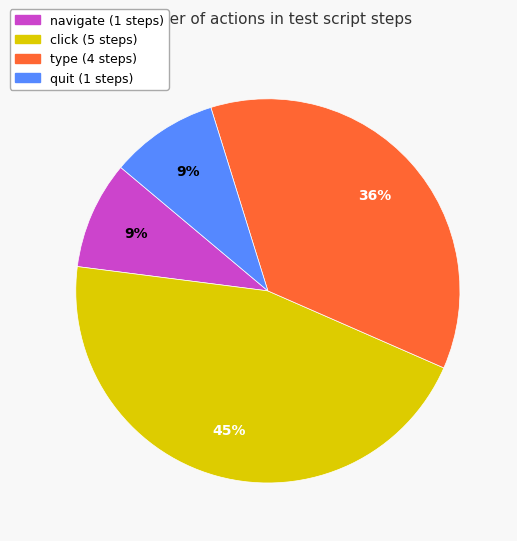

To the nearest percent, what is the difference between the largest and smallest slice percentages?

36%